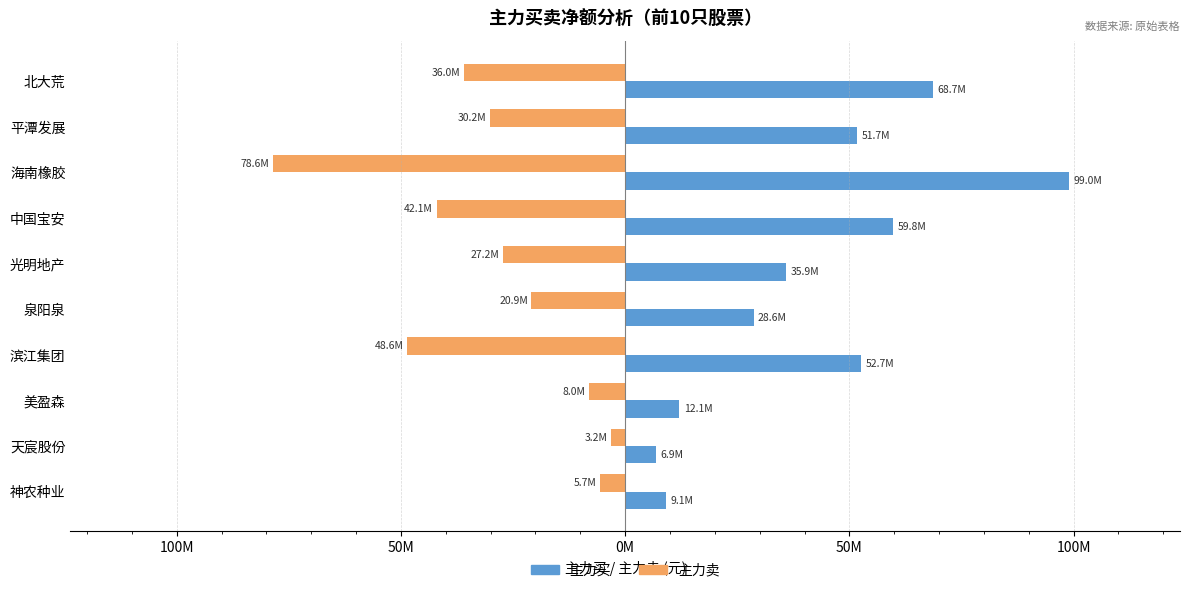

What is the average value of the 主力买 series?

42441744